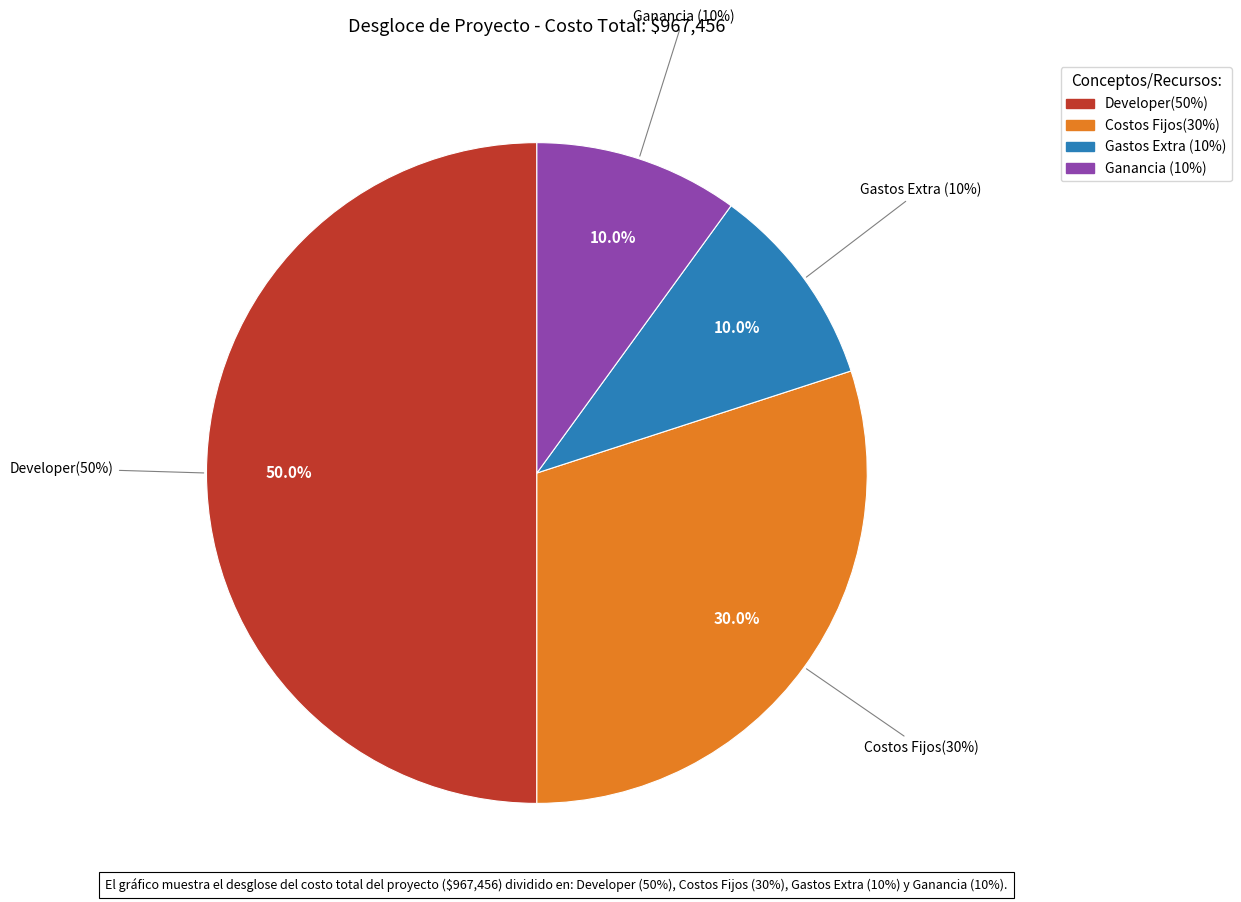

Does Ganancia (10%) account for over 50% of the chart?

No